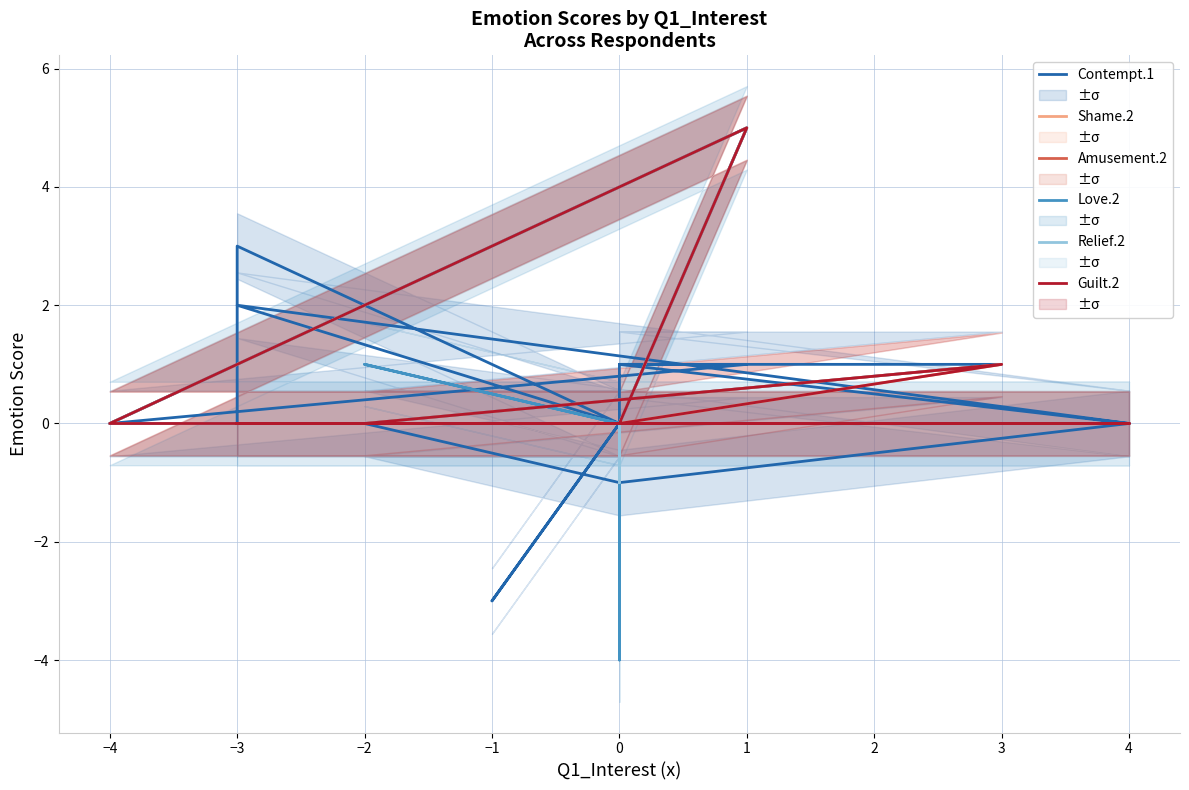

Rank the series by their maximum value, from highest to lowest.

Shame.2, Amusement.2, Love.2, Relief.2, Guilt.2, Contempt.1